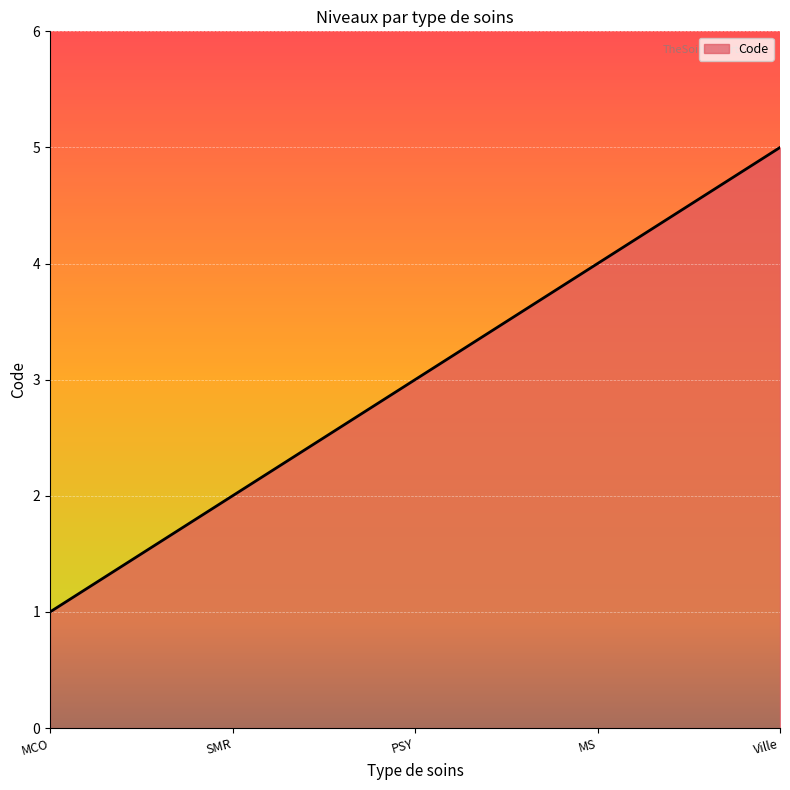

The value at Ville is 3. True or false?

False